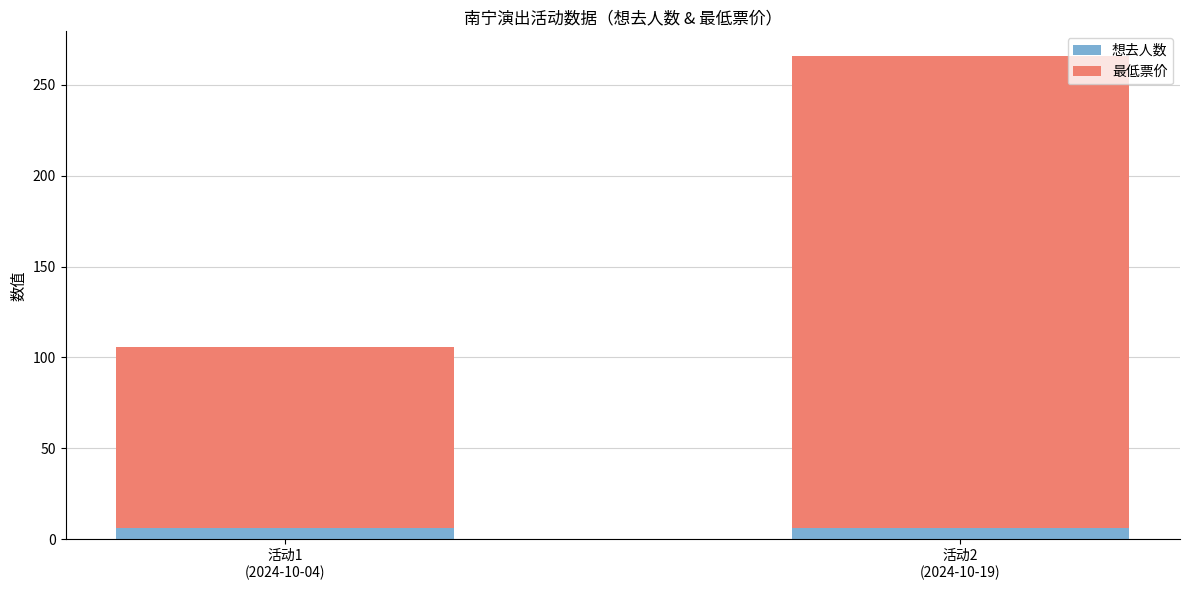

What is the minimum value for 想去人数?

6